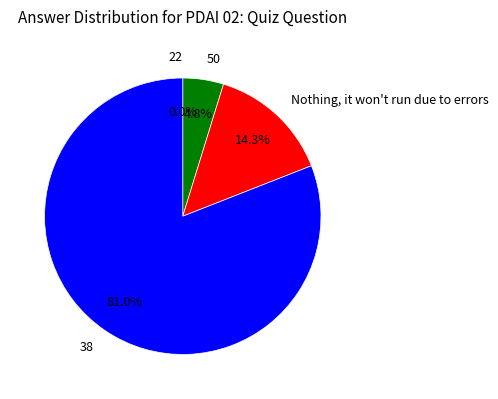

Which category has the smallest portion of the pie?

22